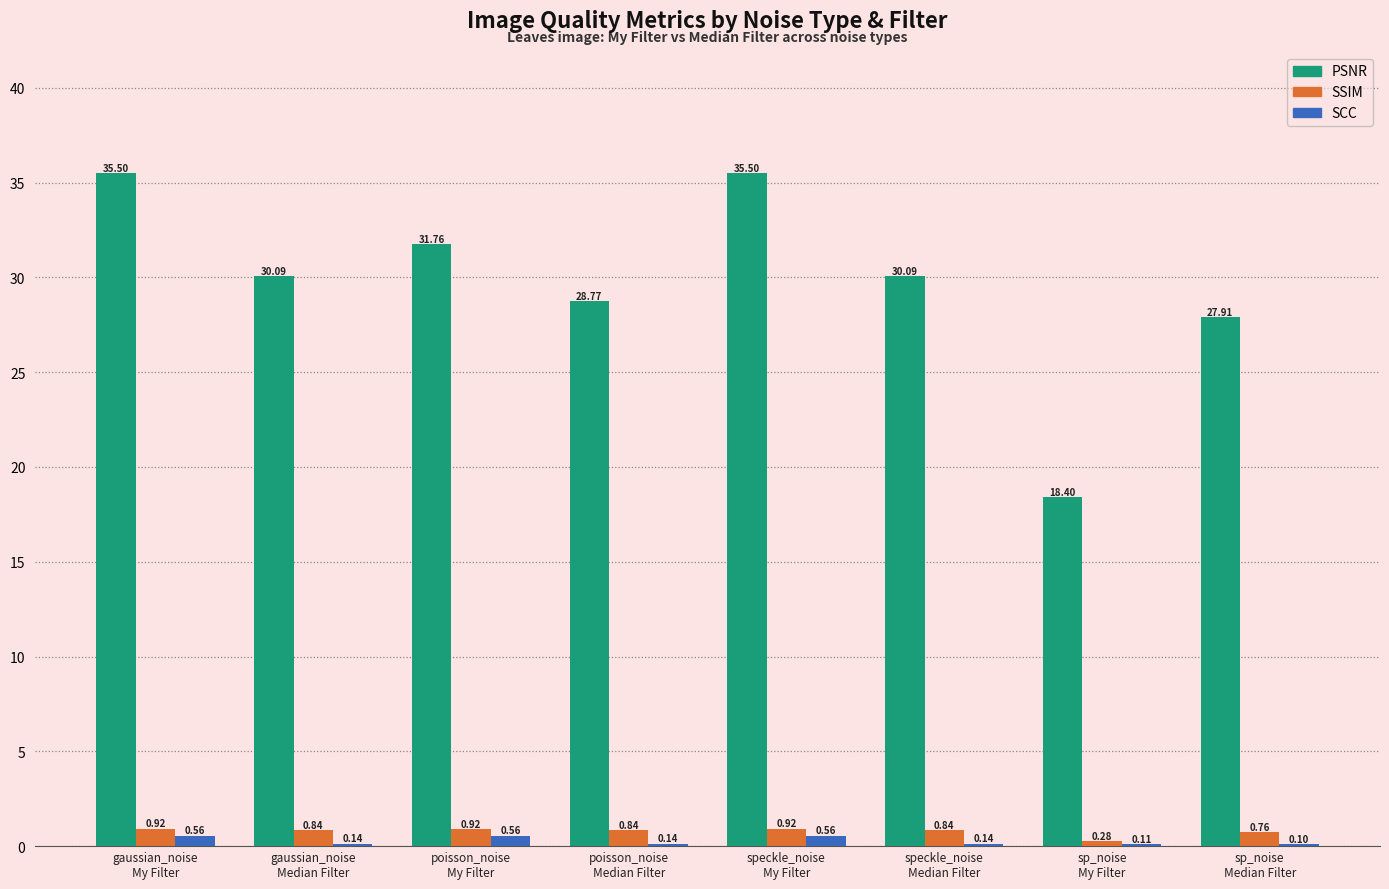

What is the sum of all PSNR values?

238.0